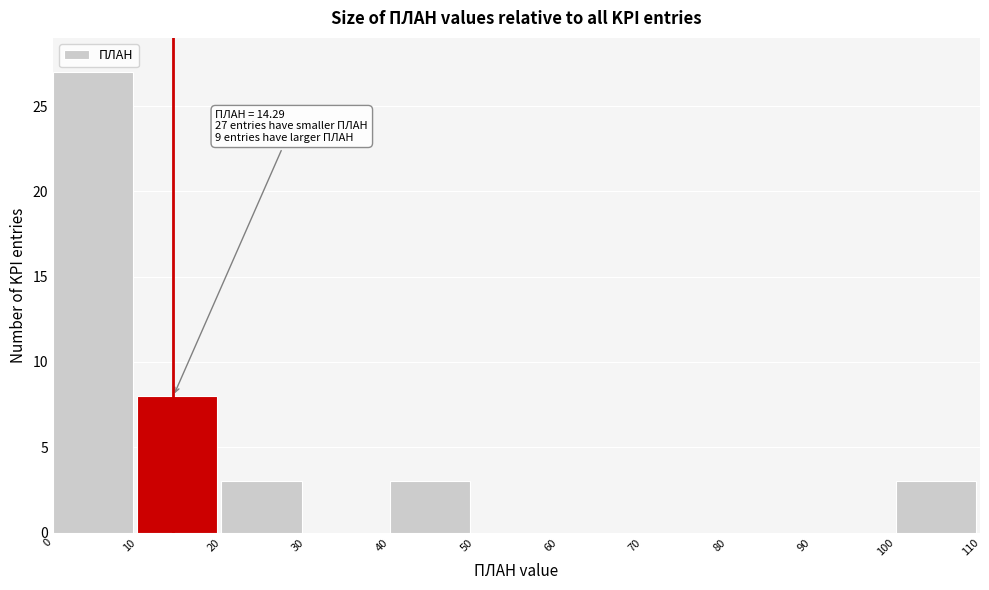

Which range on the x-axis has the tallest bar?

0 to 10